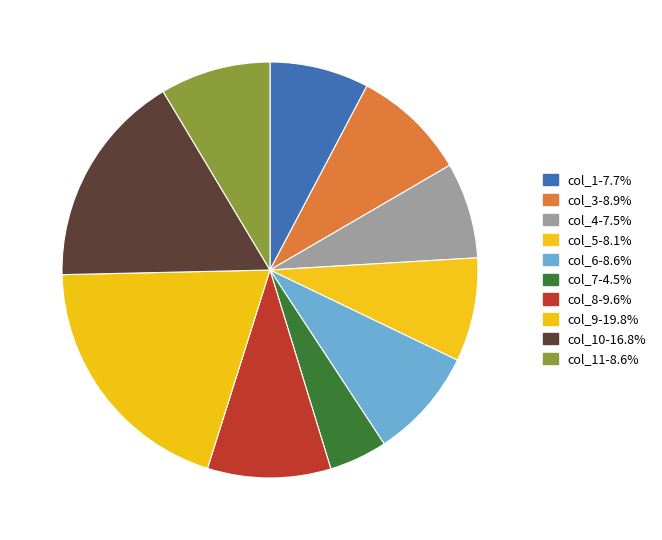

How many segments does this pie chart have?

10